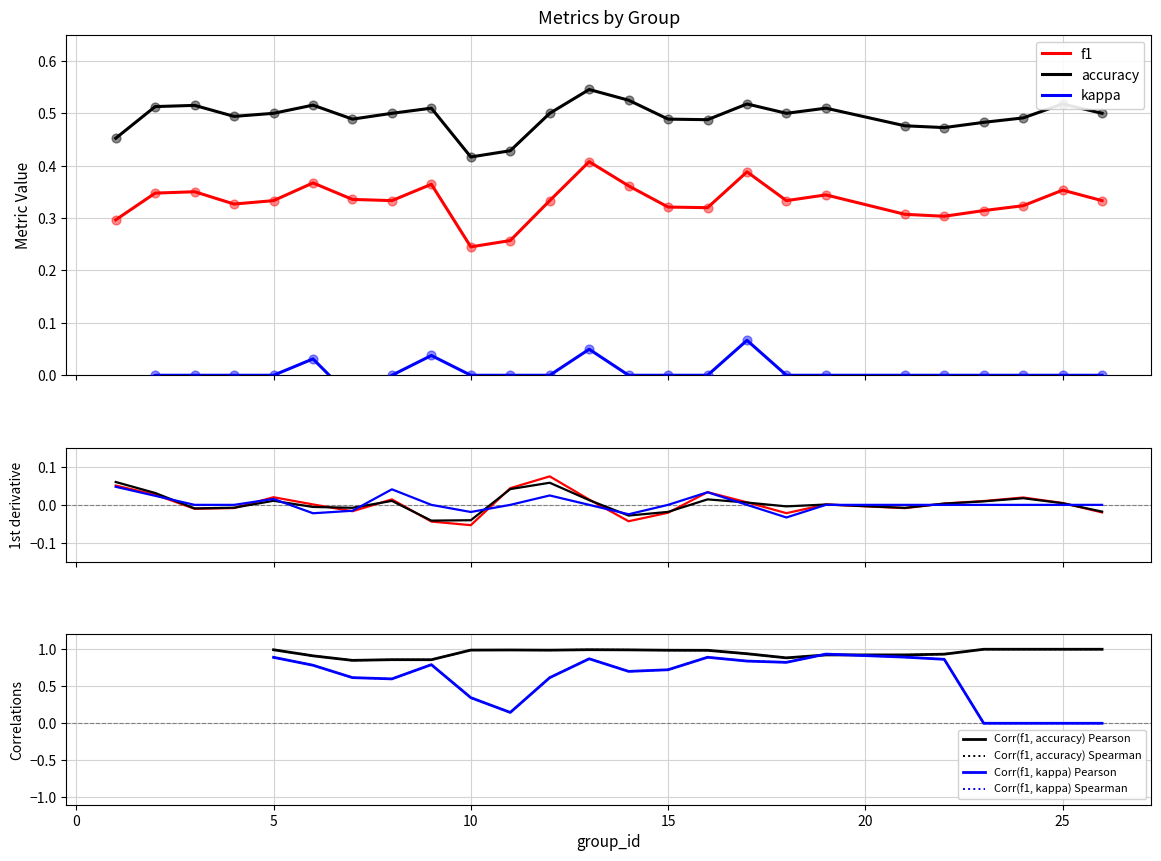

Which series has the largest total across all categories?

accuracy